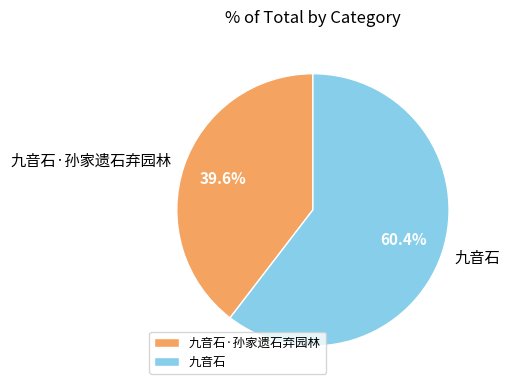

To the nearest percent, what portion does 九音石·孙家遗石弃园林 represent?

40%